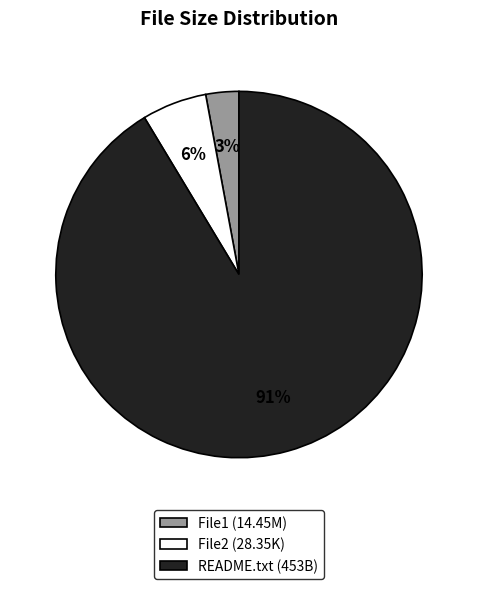

Is there a majority slice in this chart?

Yes